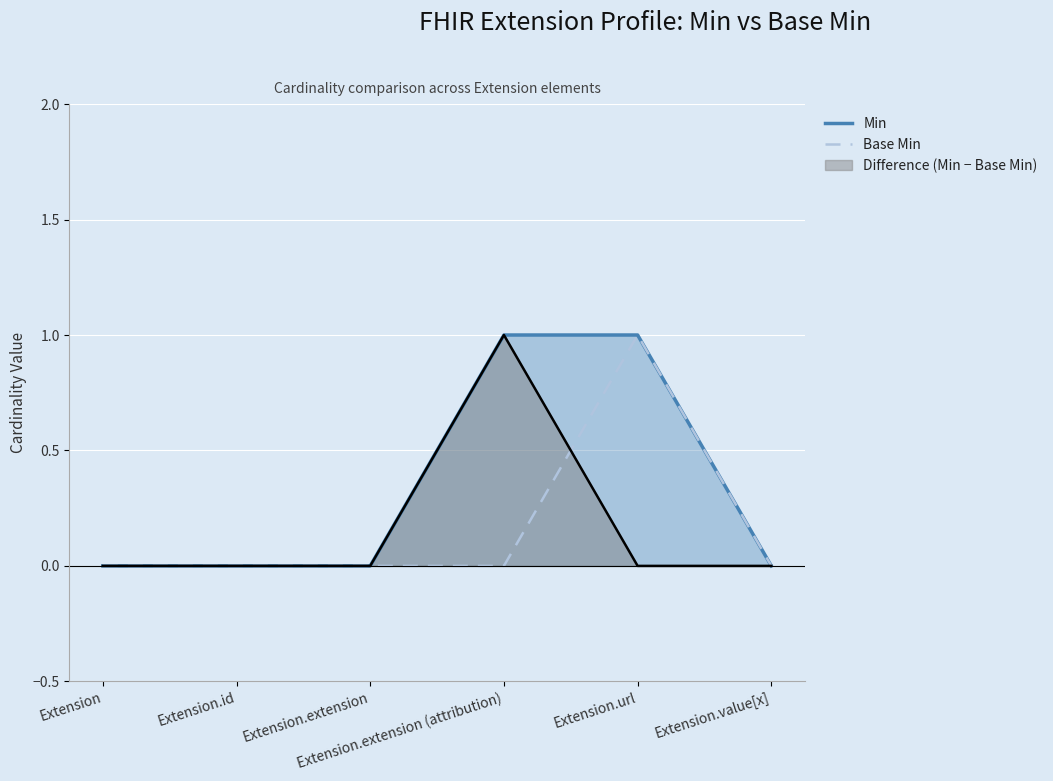

How many values in Base Min are above zero?

1